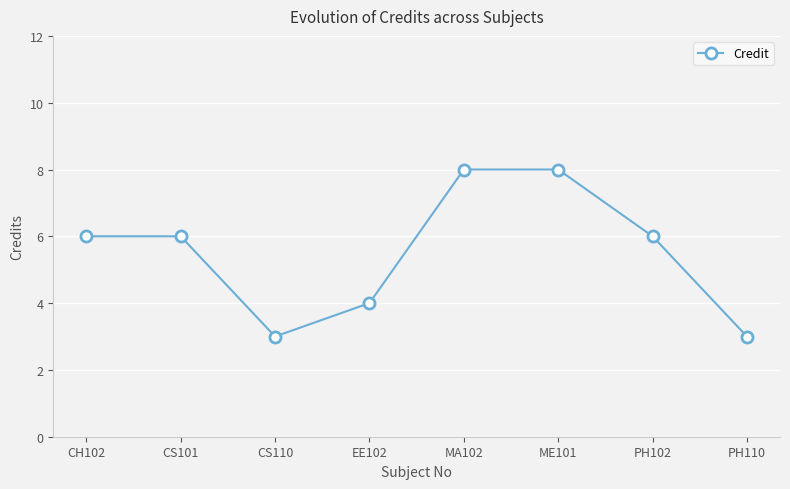

What is the difference between the maximum and second lowest values?

5